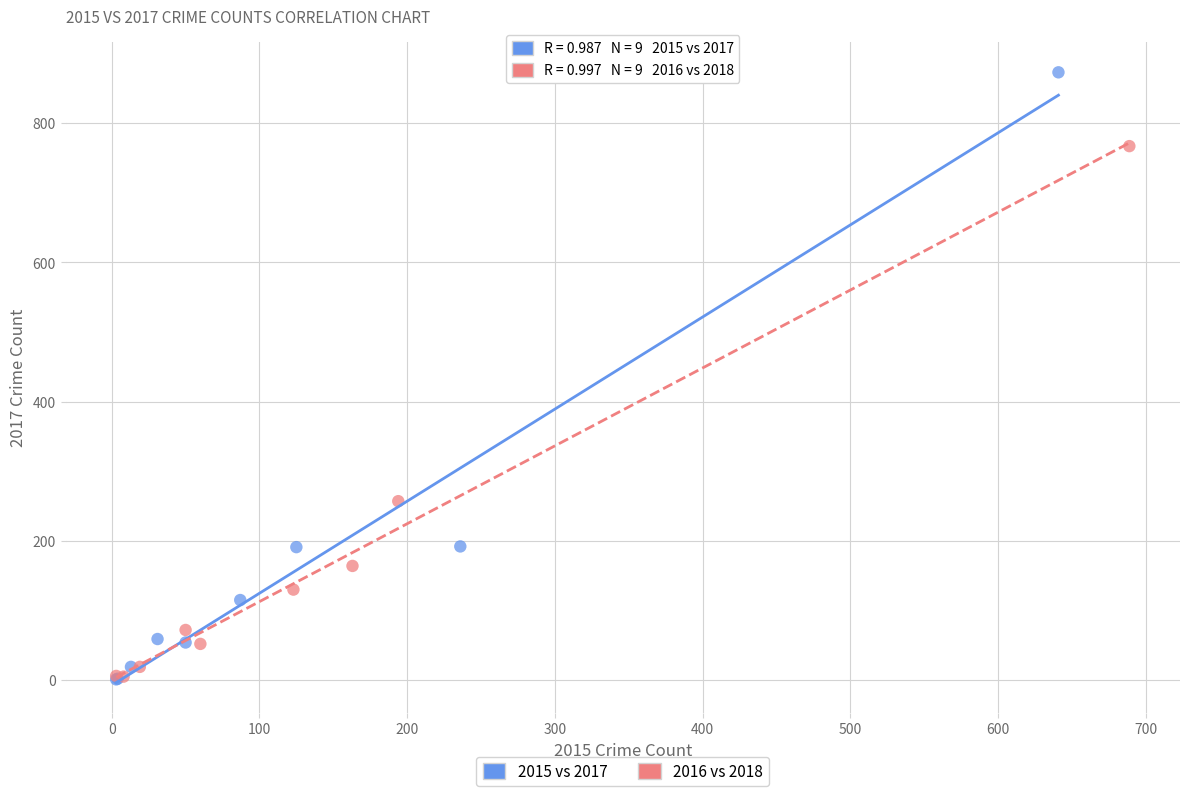

Which series contains the highest Y value?

2015 vs 2017